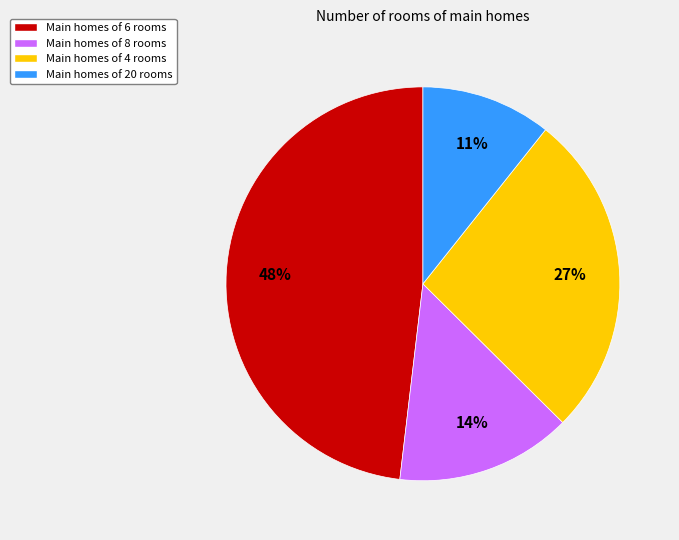

Does Main homes of 4 rooms account for over 50% of the chart?

No